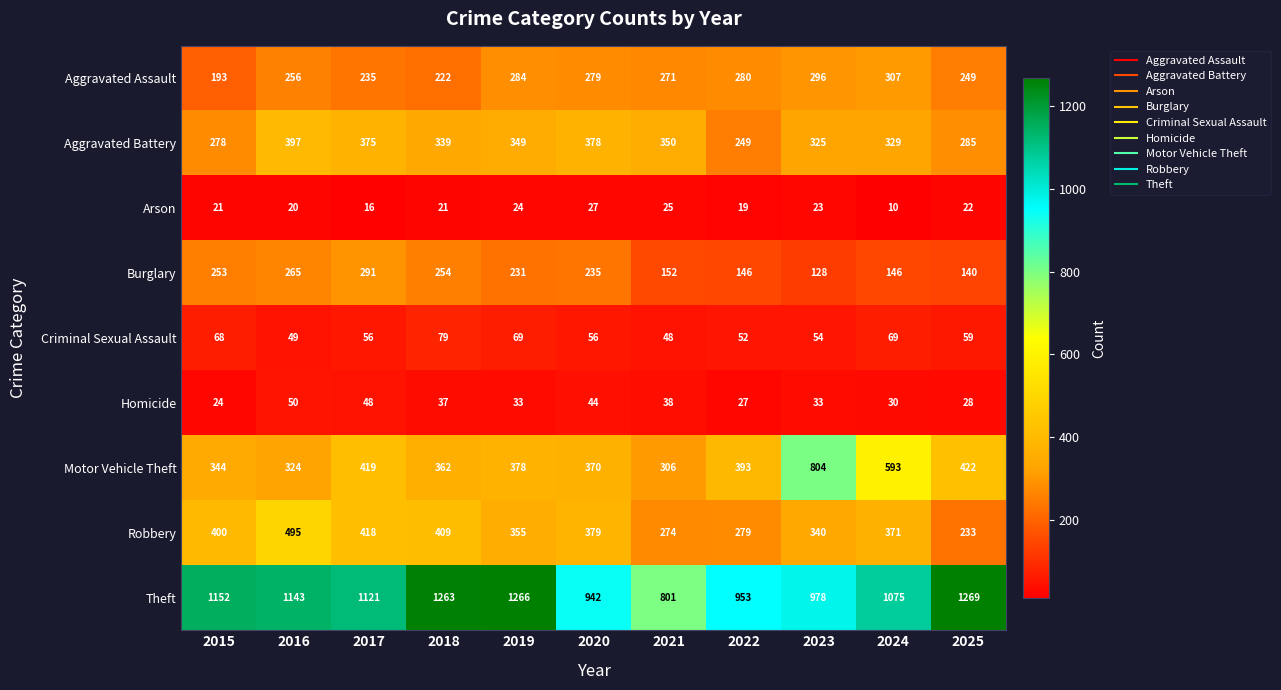

Which series has the widest spread of values?

Motor Vehicle Theft